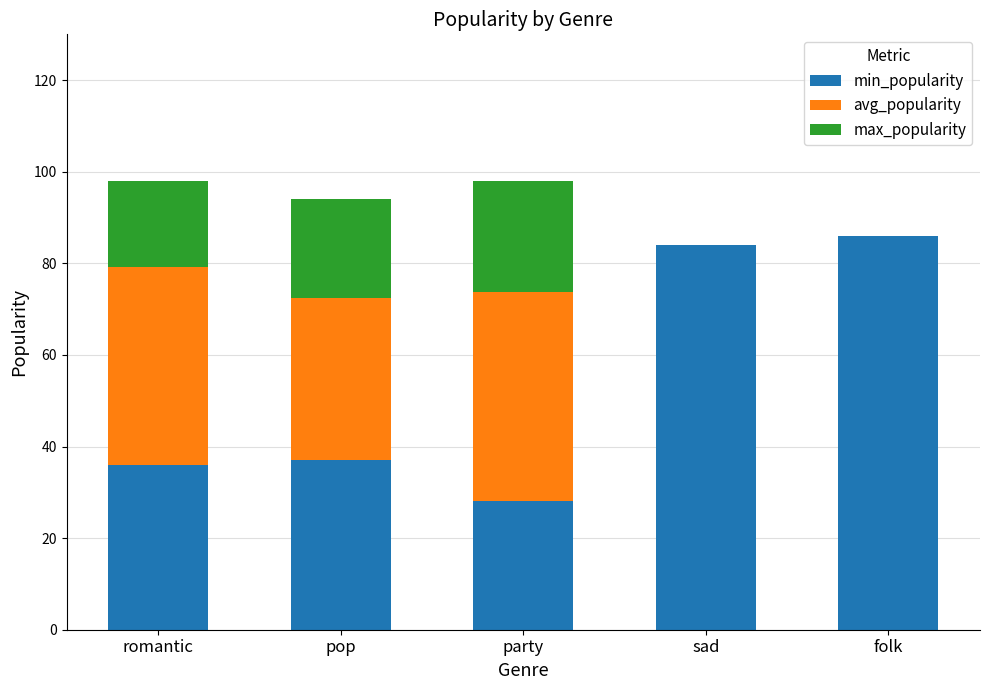

Reading left to right, list the values for the min_popularity series.

romantic=36.0	pop=37.0	party=28.0	sad=84.0	folk=86.0